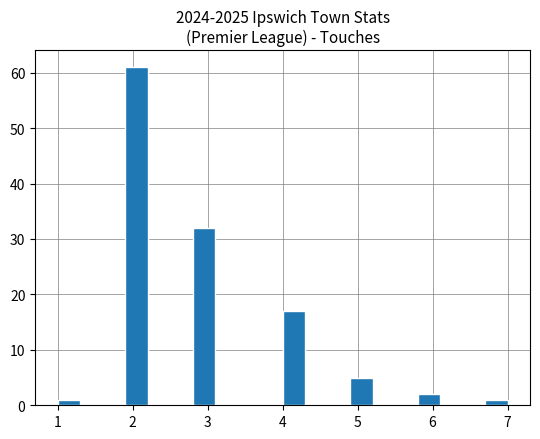

Read against the x-axis, roughly where is the centre of the tallest bar?

2.1